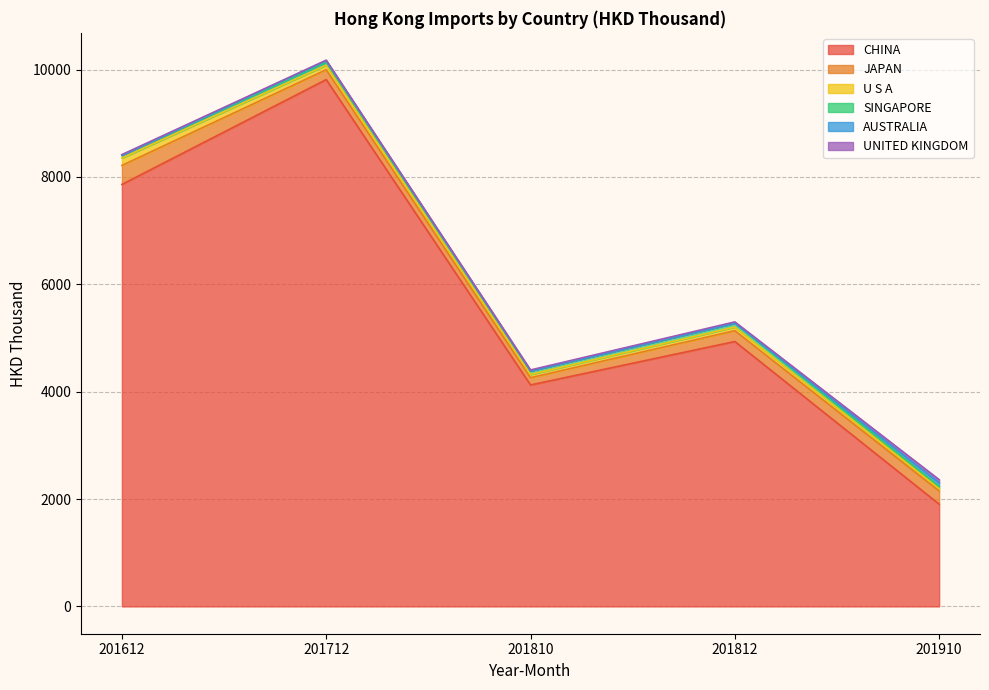

Which category has the lowest value in the AUSTRALIA series?

201810